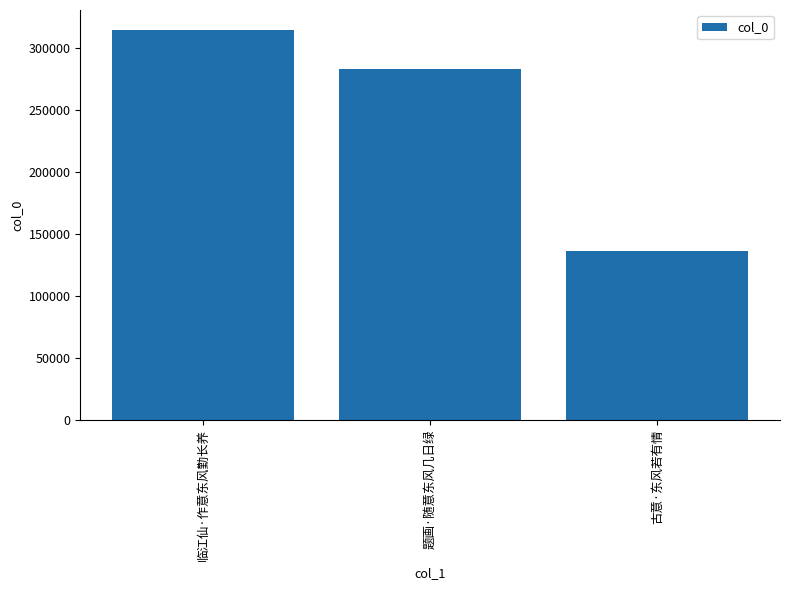

Is it true that the value at 古意·东风若有情 is 136430?

True